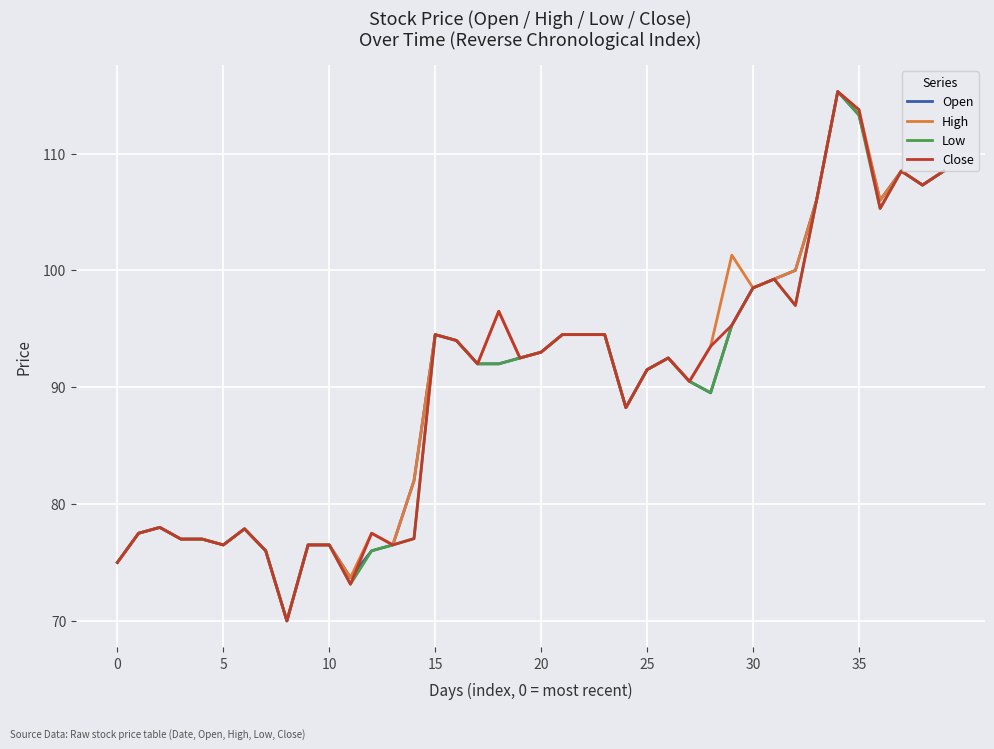

What is the average value of the Low series?

89.7